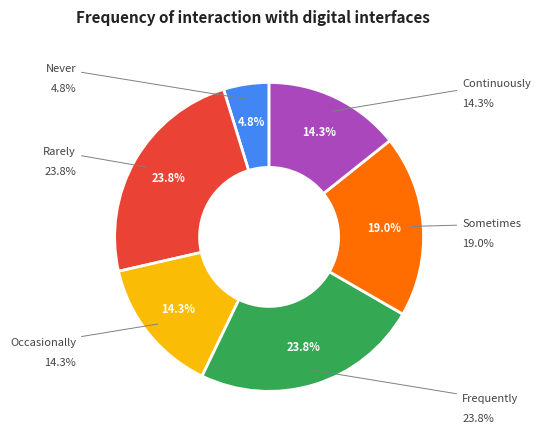

To the nearest percent, what is the average slice percentage?

17%